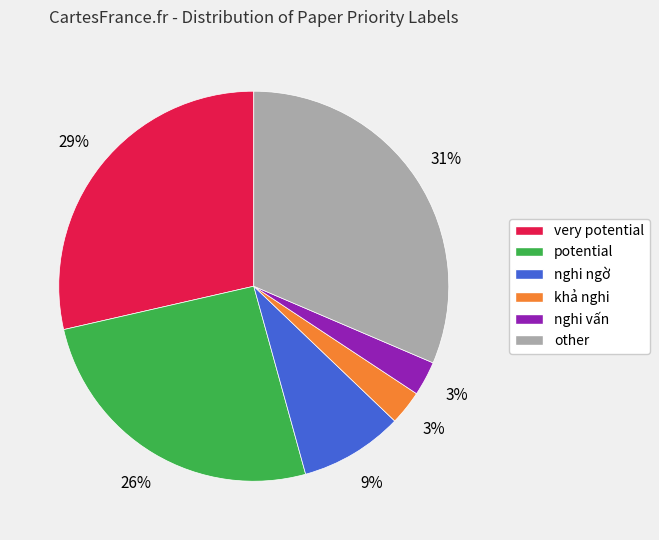

How many segments does this pie chart have?

6